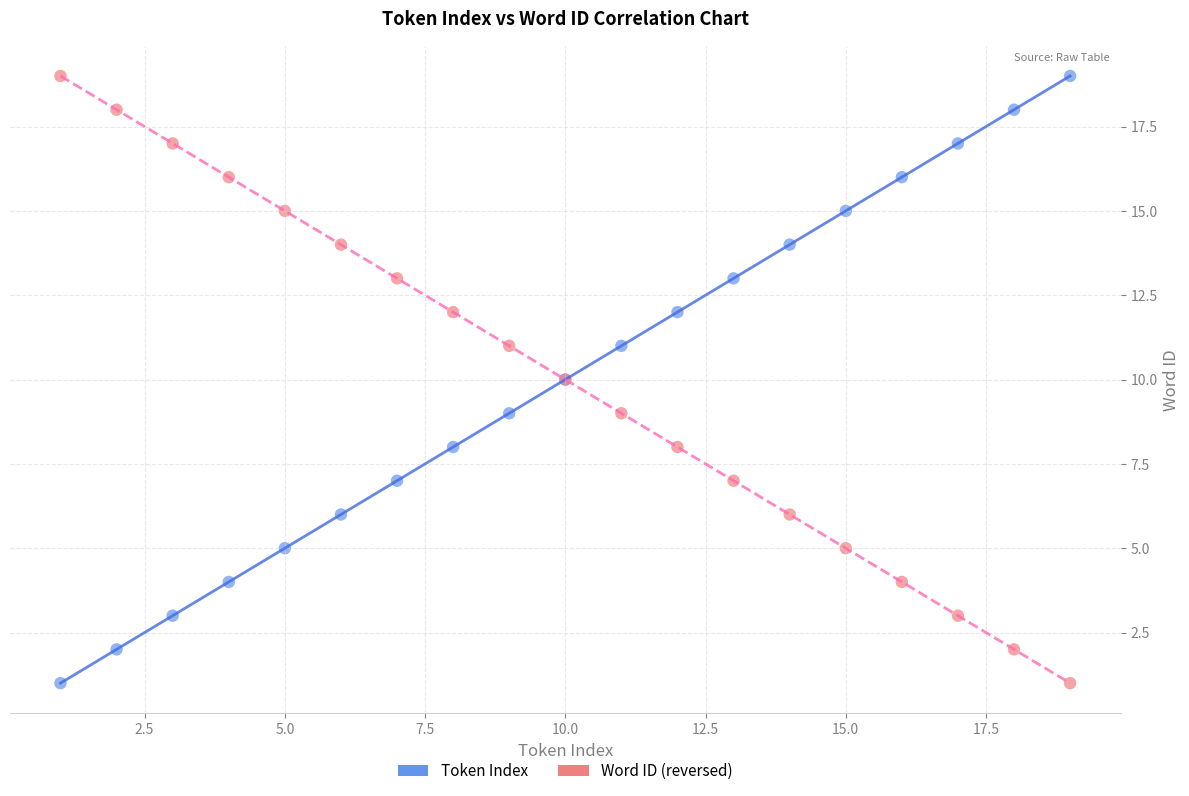

What is the X range (max minus min) for the scatter plot?

18